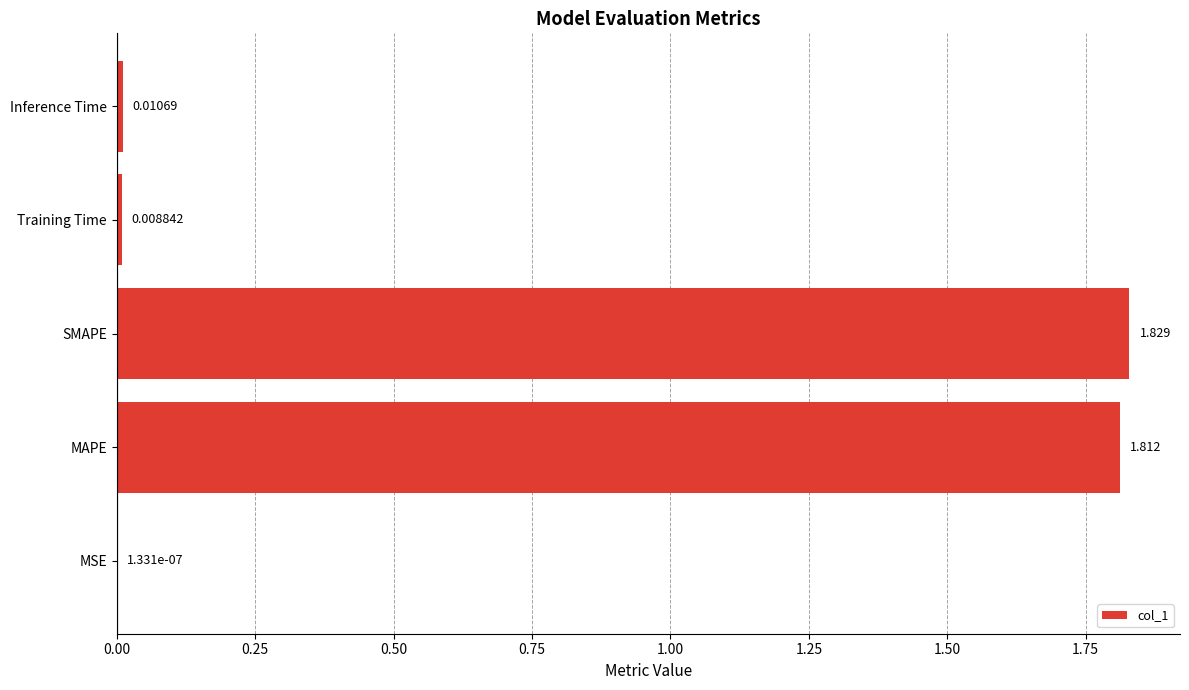

Where is the data nearest to the value 0?

MSE